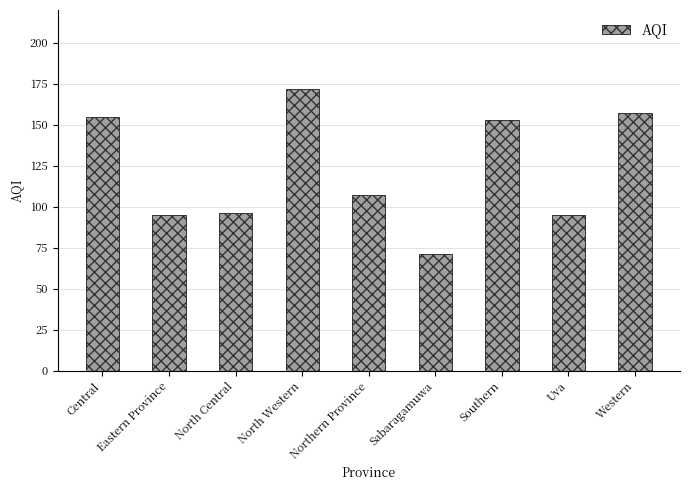

Reading left to right, extract all data points from this chart.

155	95	96	172	107	71	153	95	157